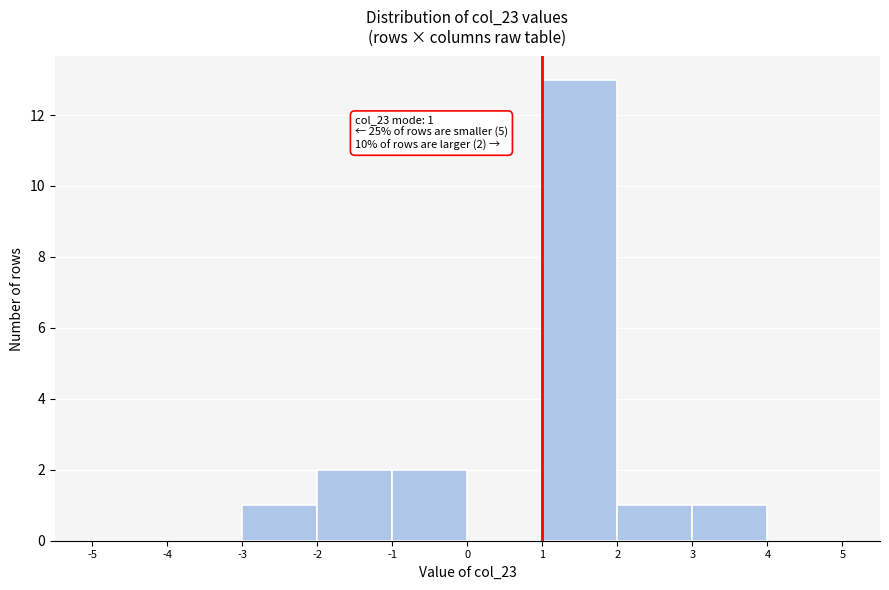

Which range on the x-axis has the tallest bar?

1 to 2